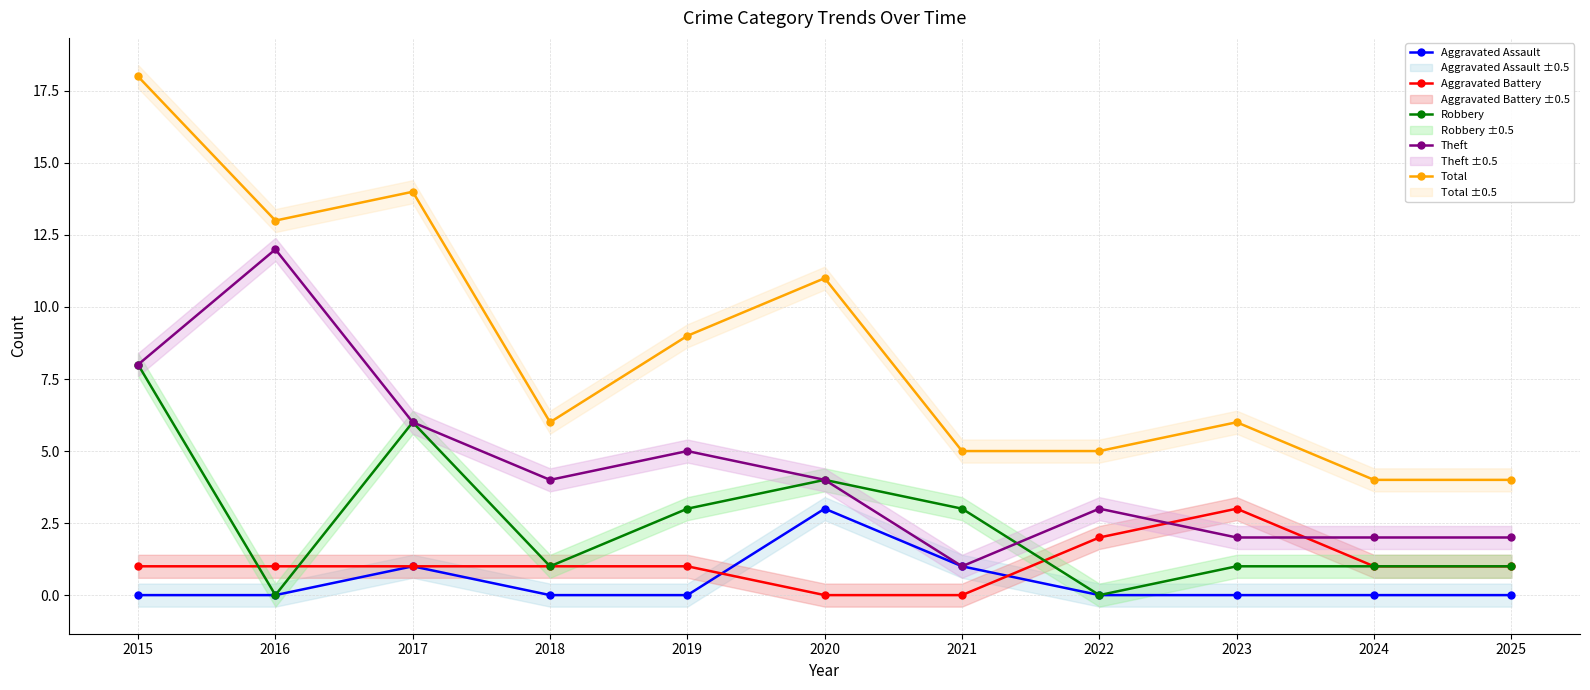

True or false: Theft has a value of 4 at 2018.

True